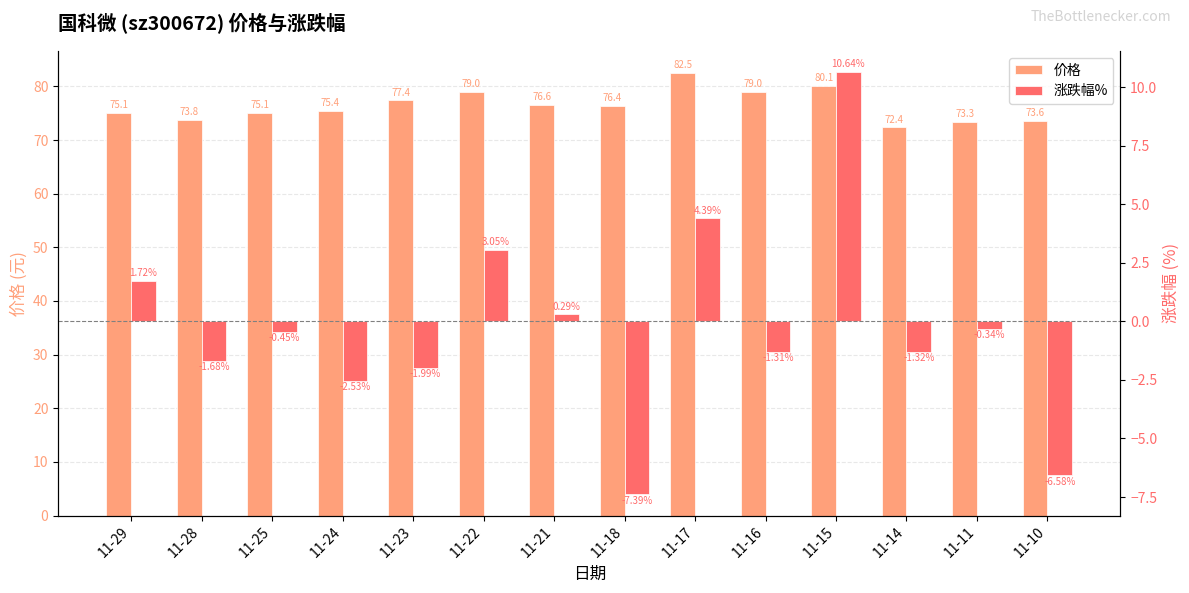

What are all the series names shown in the legend?

价格, 涨跌幅%